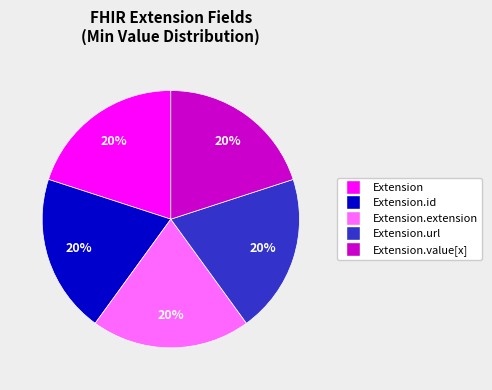

Is there a majority slice in this chart?

No